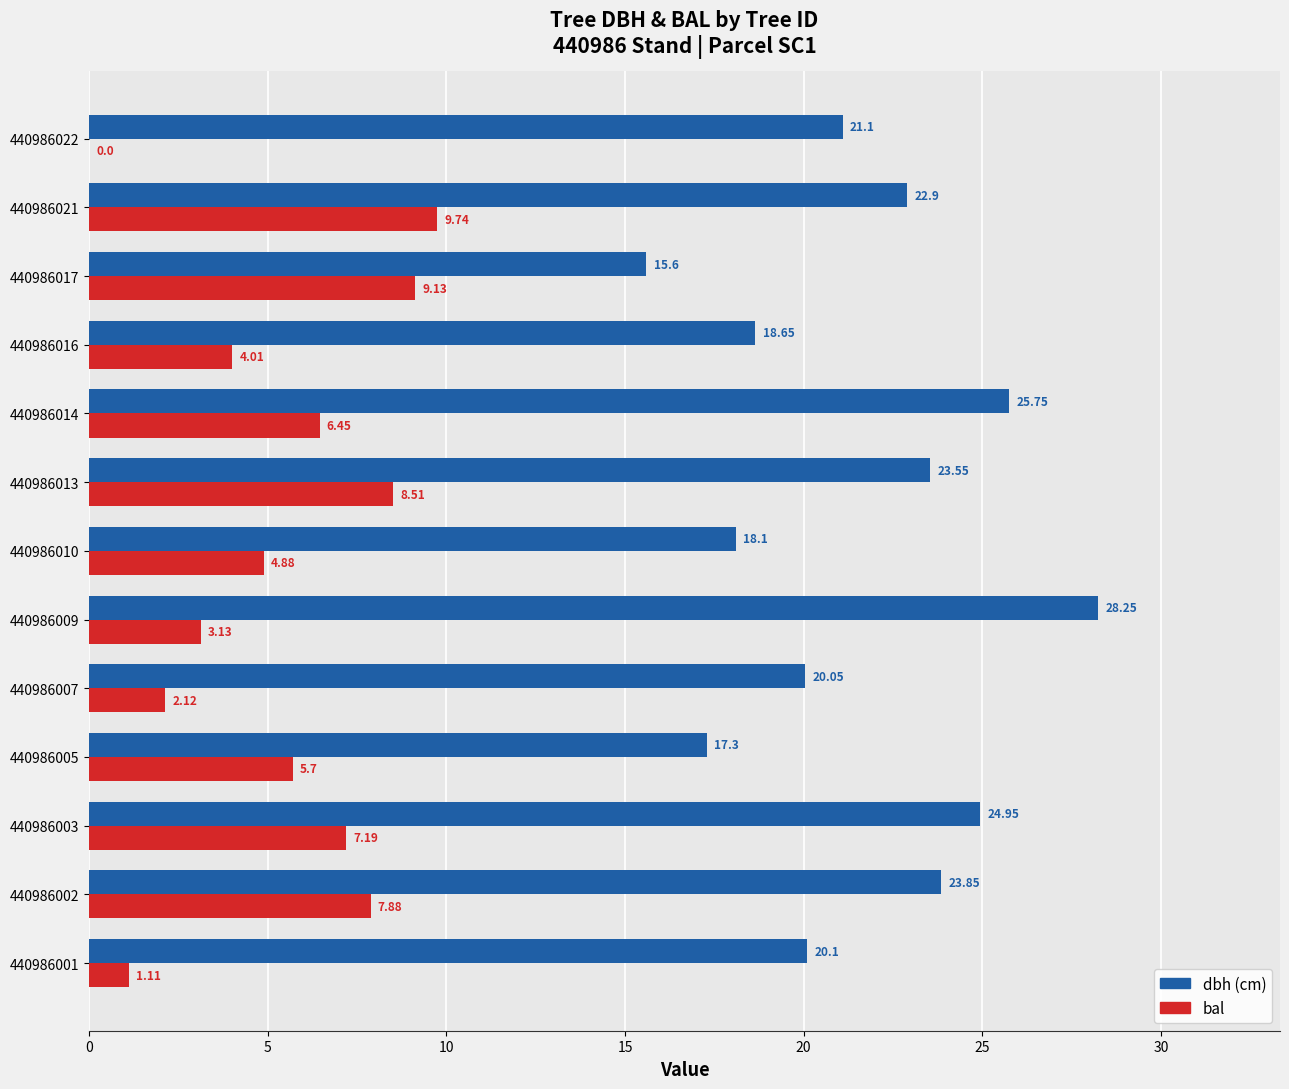

What is the total value across all series at 440986010?

23.0